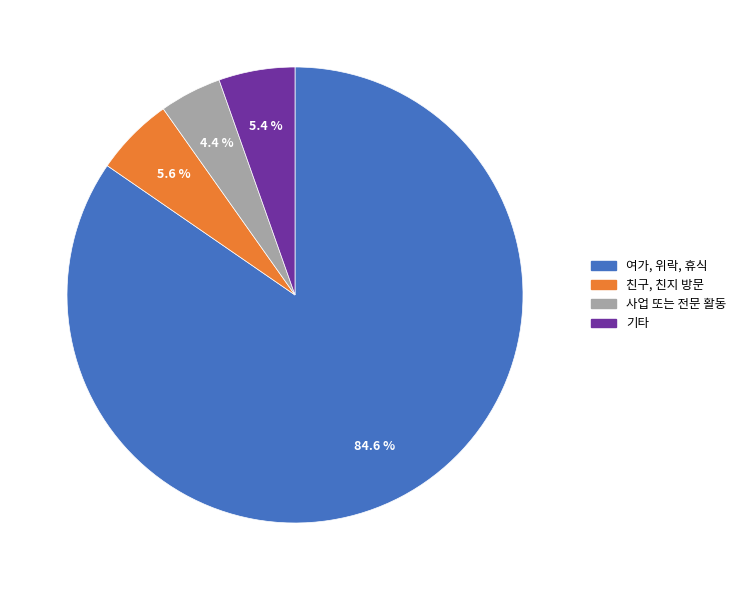

Does 기타 represent more than half of the total?

No